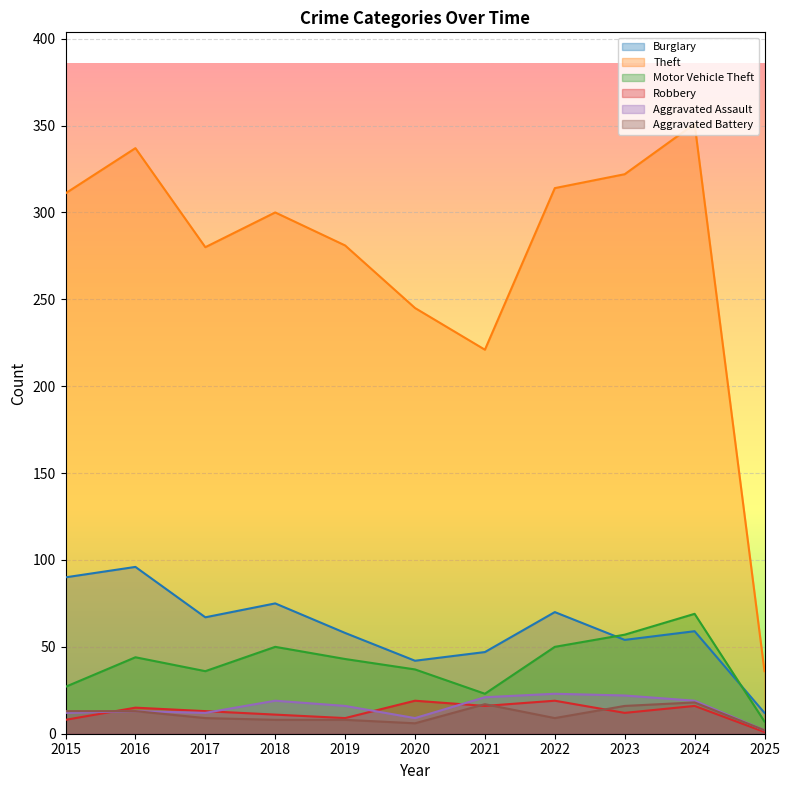

At 2015, list the series in order from largest to smallest.

Theft, Burglary, Motor Vehicle Theft, Aggravated Battery, Aggravated Assault, Robbery